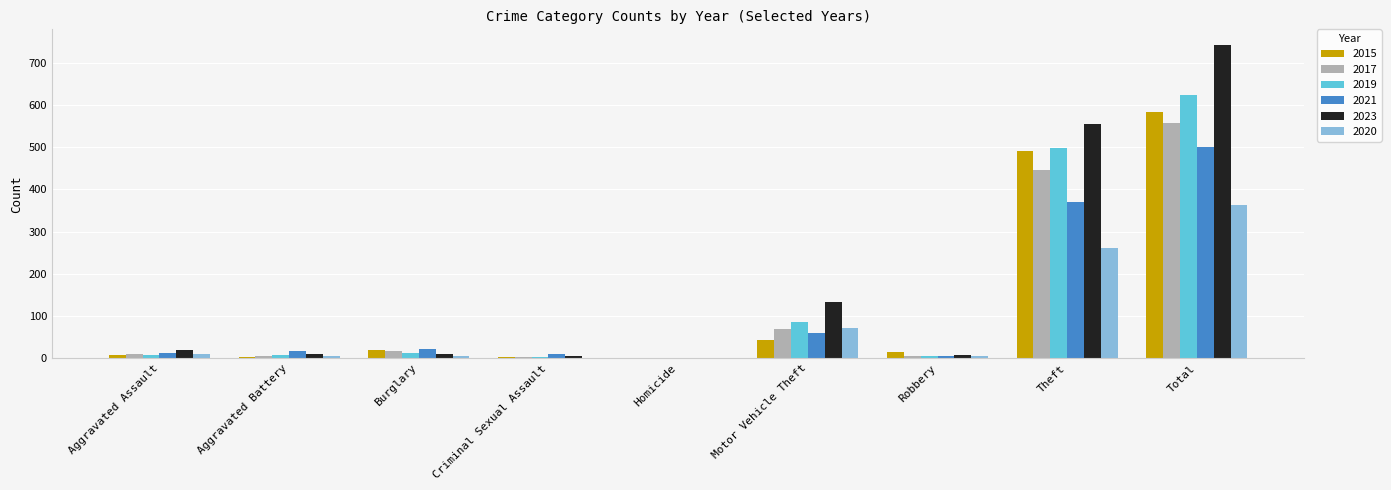

What is the maximum value shown in the chart?

742